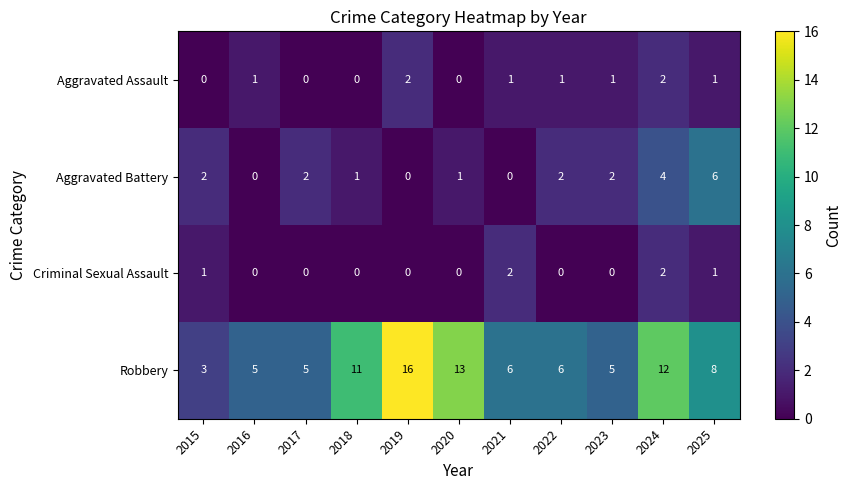

Which series changed the most between 2017 and 2023?

Aggravated Assault